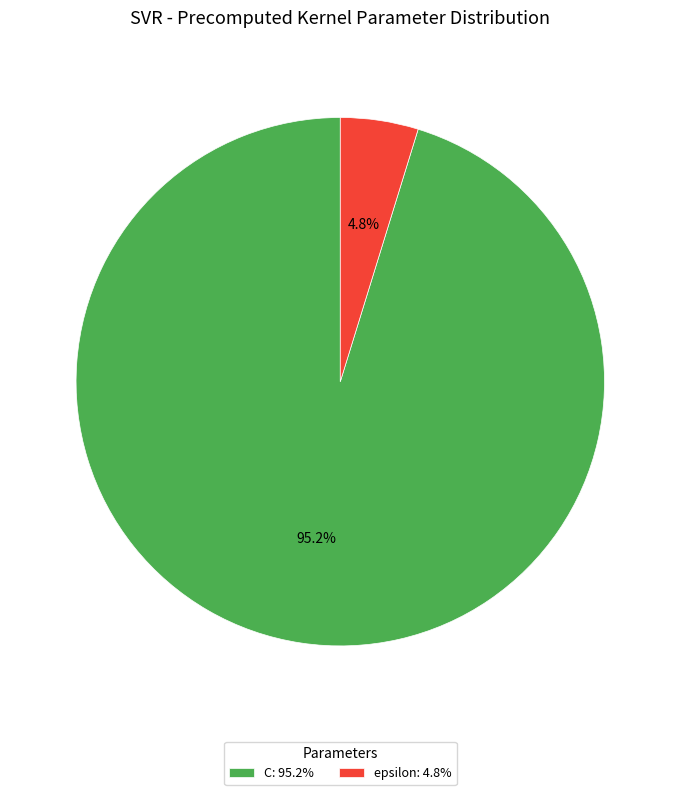

To the nearest percent, what is the difference between the largest and smallest slice percentages?

90%